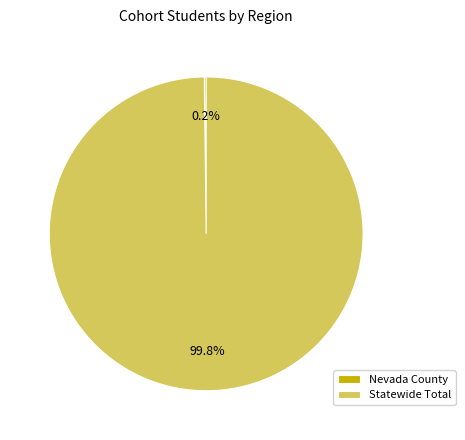

What is the largest slice in the pie chart?

Statewide Total